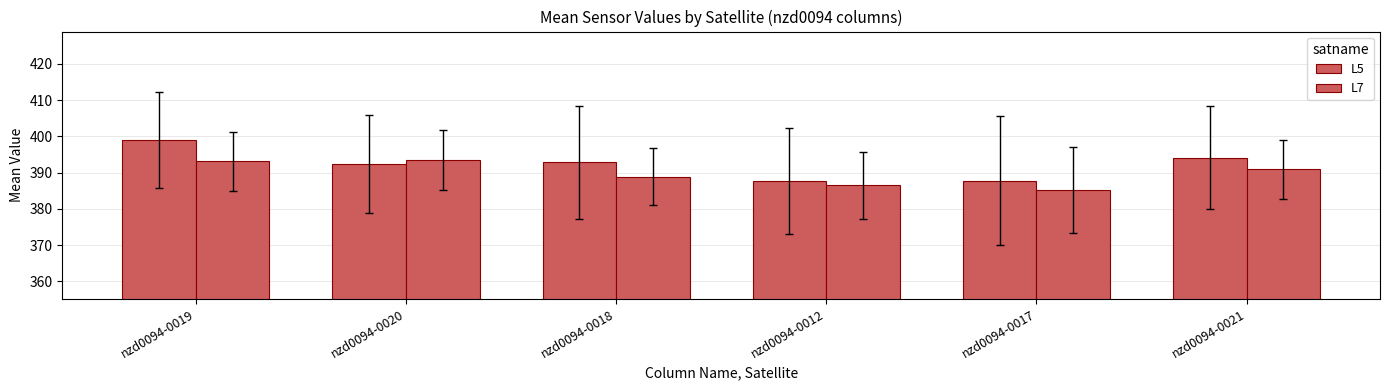

Which has a higher value, nzd0094-0020 or nzd0094-0012?

nzd0094-0020